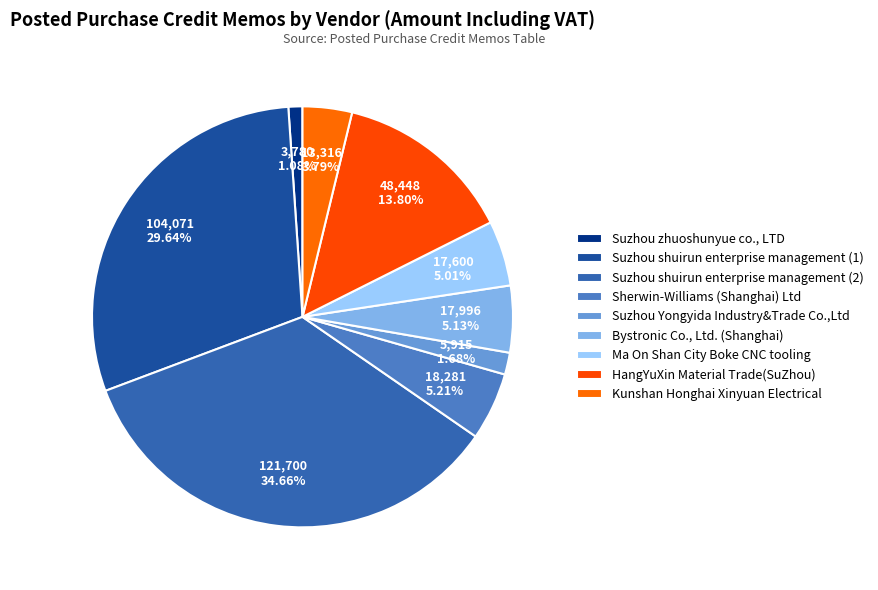

How many slices are in this pie chart?

9